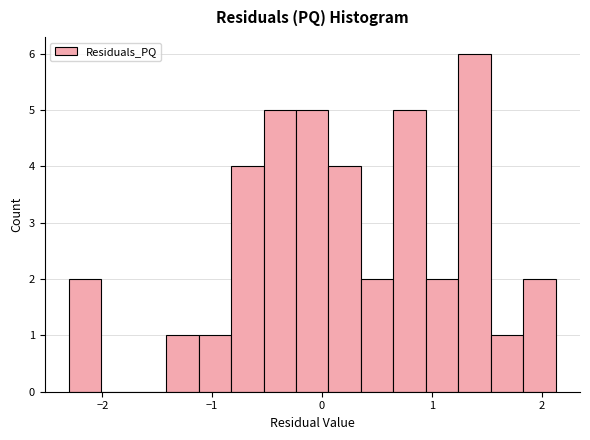

Read against the x-axis, roughly where is the centre of the tallest bar?

1.4